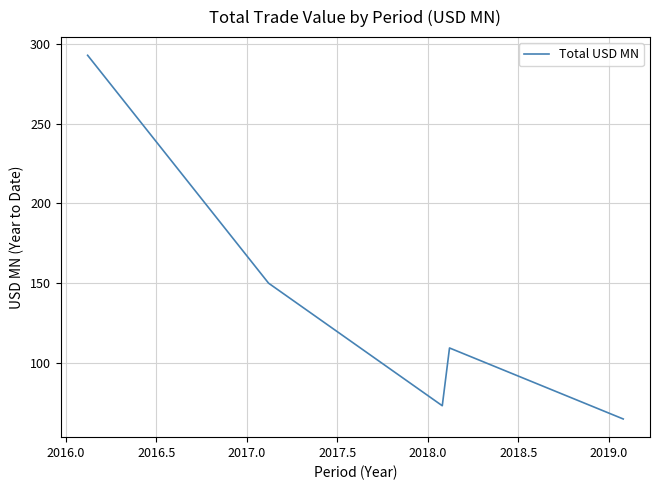

What is the difference between the second highest and minimum values?

85.3